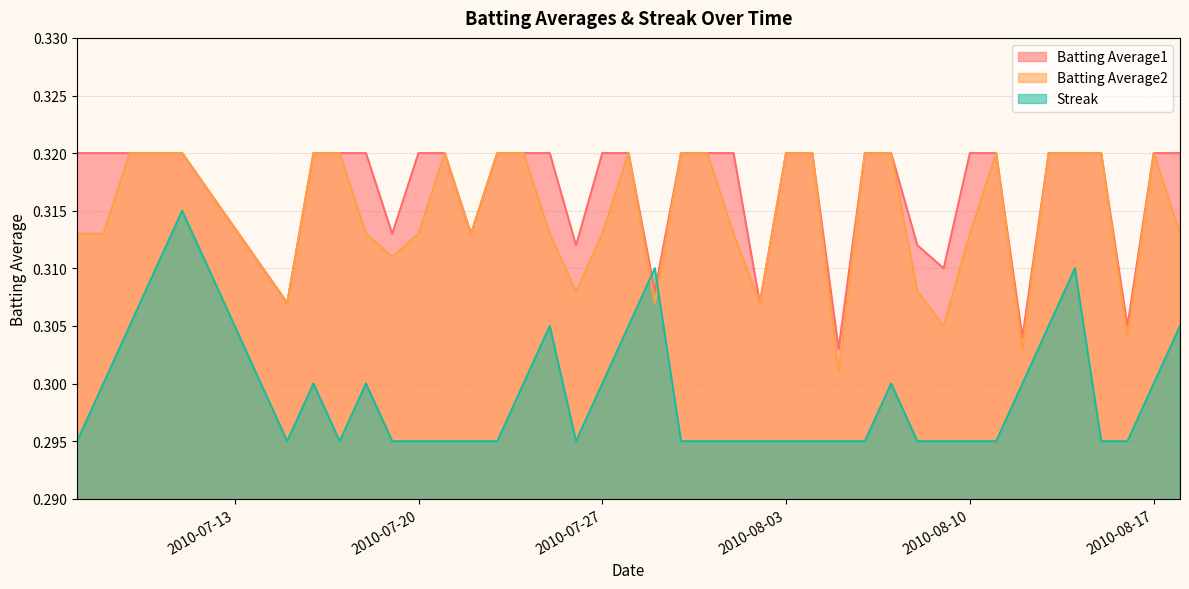

At which label is Batting Average2 closest to 0?

2010-08-05